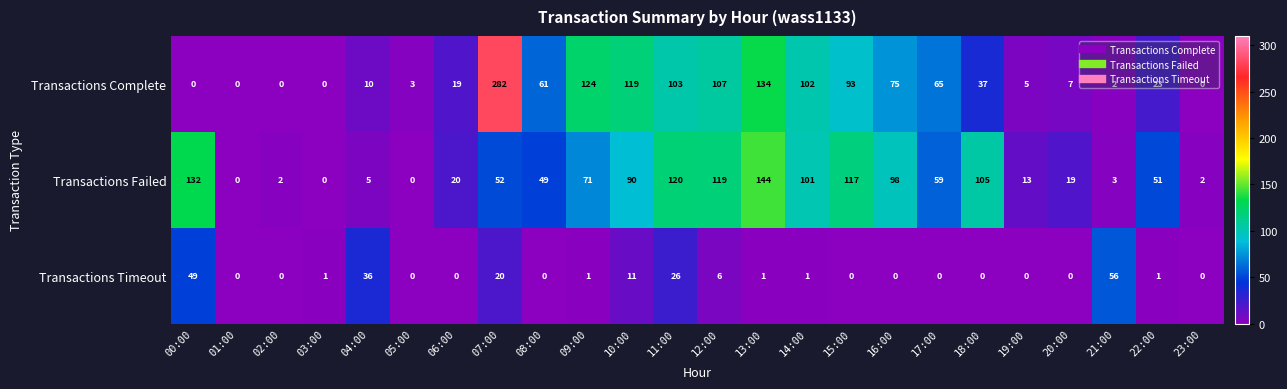

What is the difference between the highest and lowest values at 04:00?

31